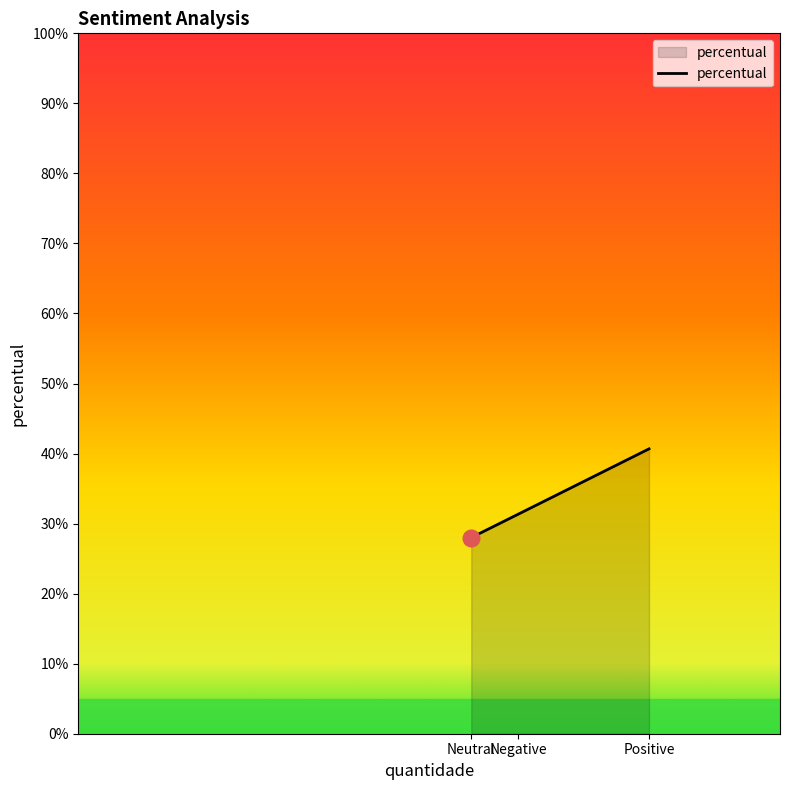

Count the number of values greater than 31.

2